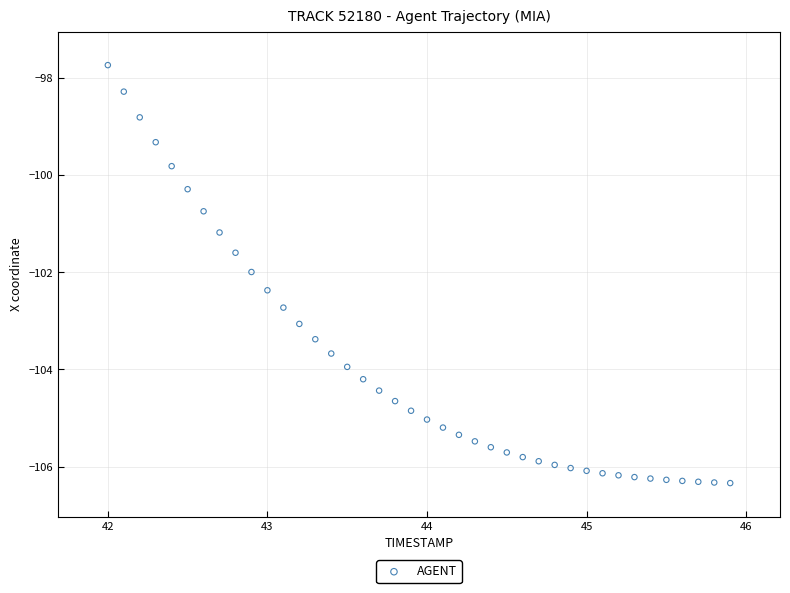

What is the range of X values (max minus min)?

3.9